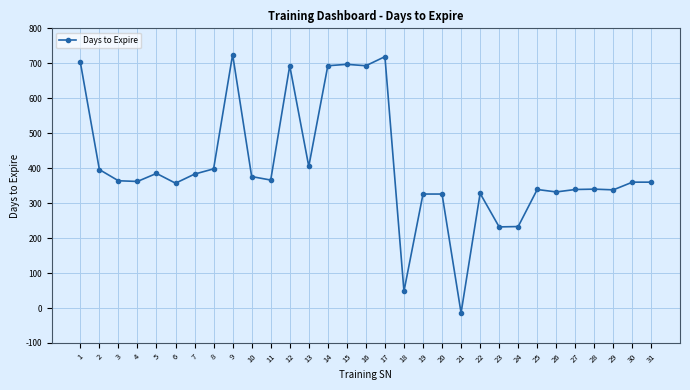

True or false: the data shows 553 at 4.

False